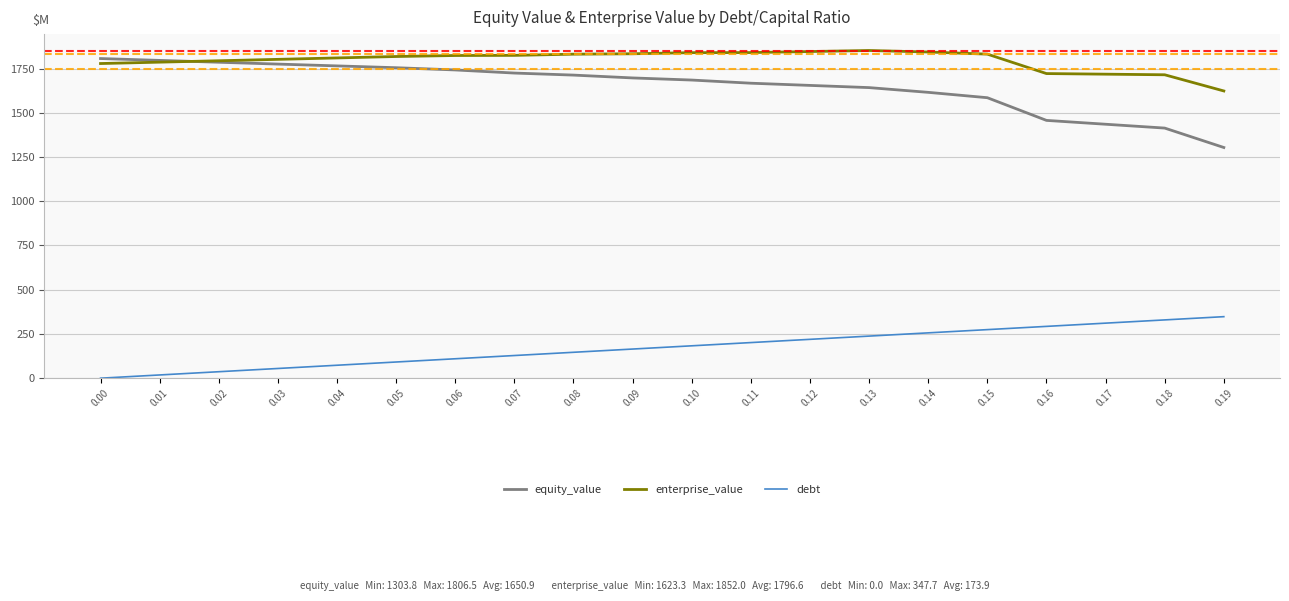

What are all the series names shown in the legend?

equity_value, enterprise_value, debt